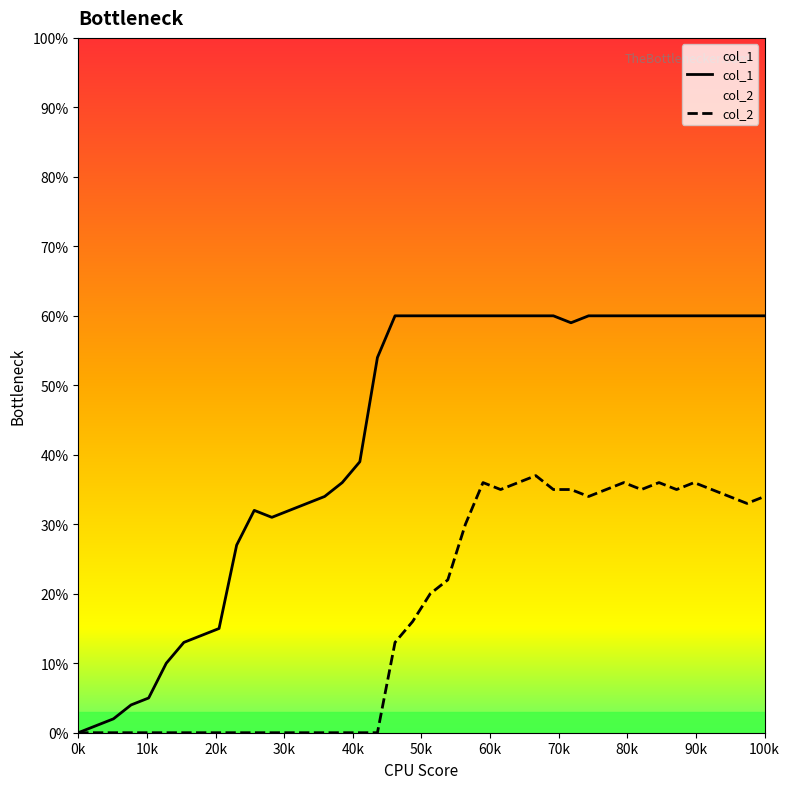

Which series has the widest spread of values?

col_1